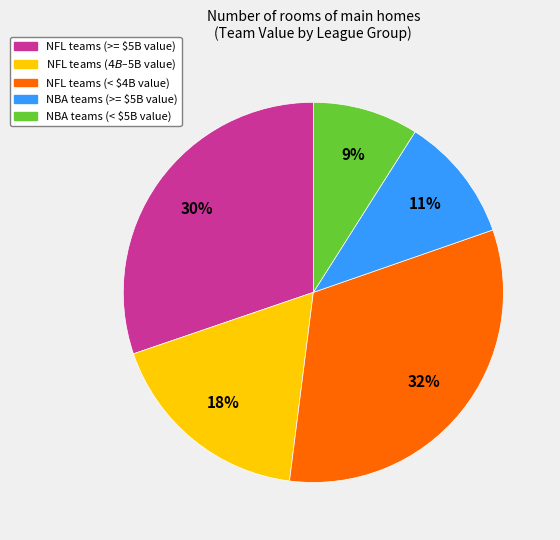

To the nearest percent, what portion does NFL teams (< $4B value) represent?

32%